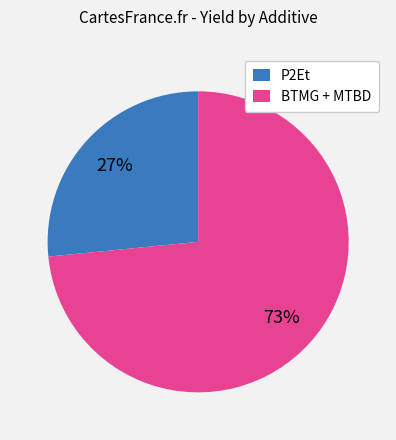

True or false: P2Et accounts for 27% of the total.

True